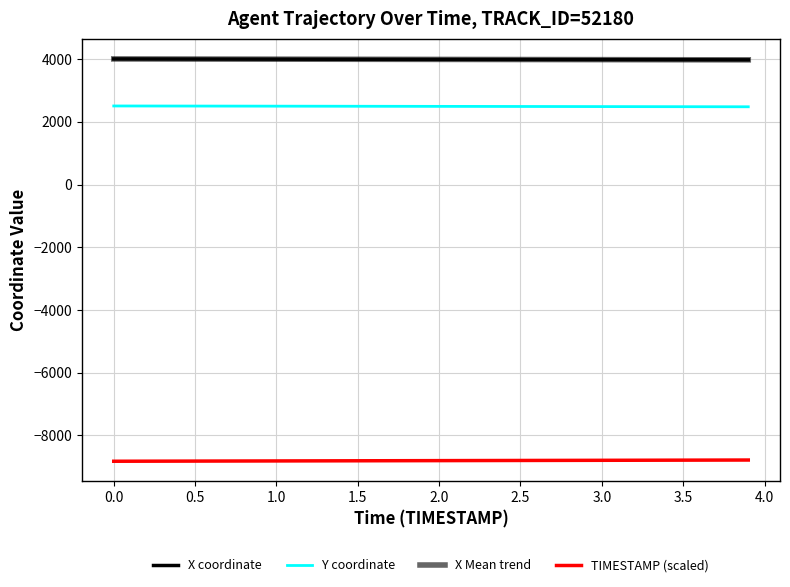

Does the chart display data point markers on the line(s)?

No